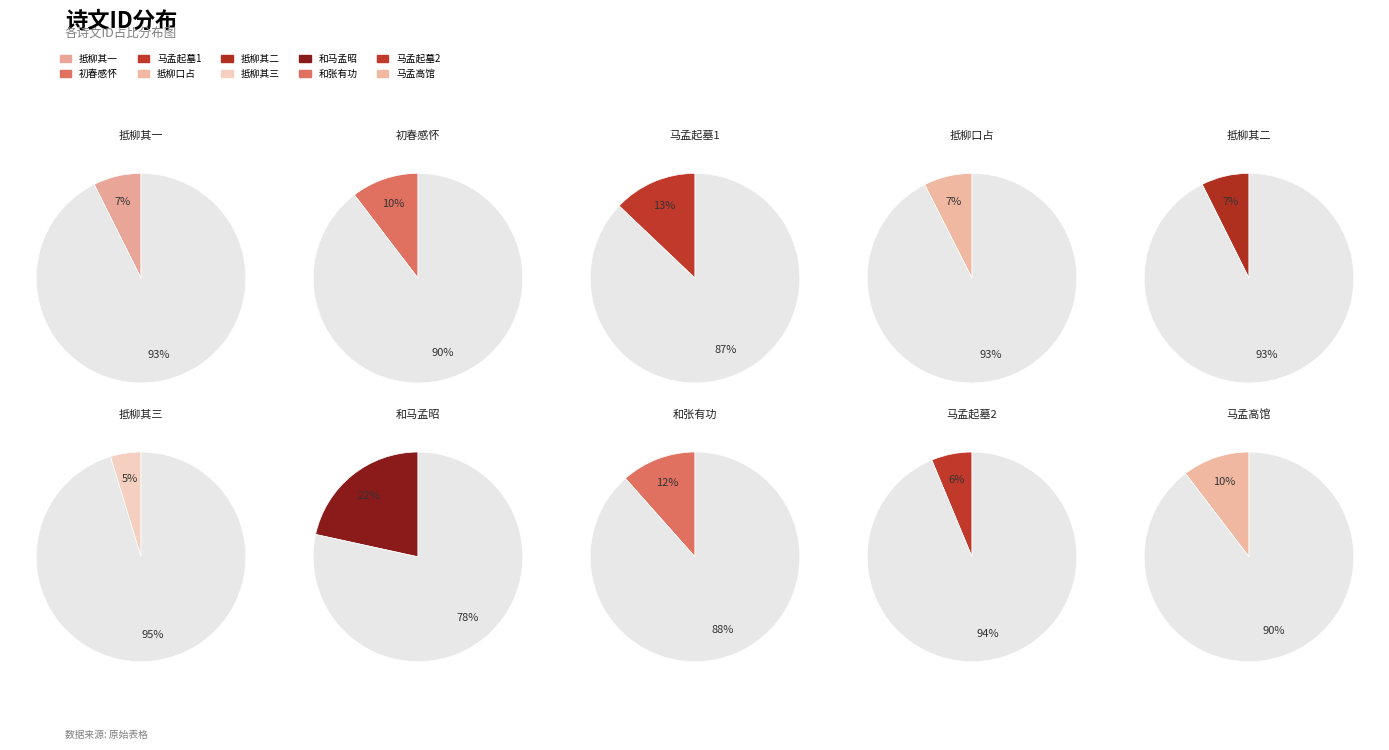

Is it true that 426927 is 1% of the pie?

False